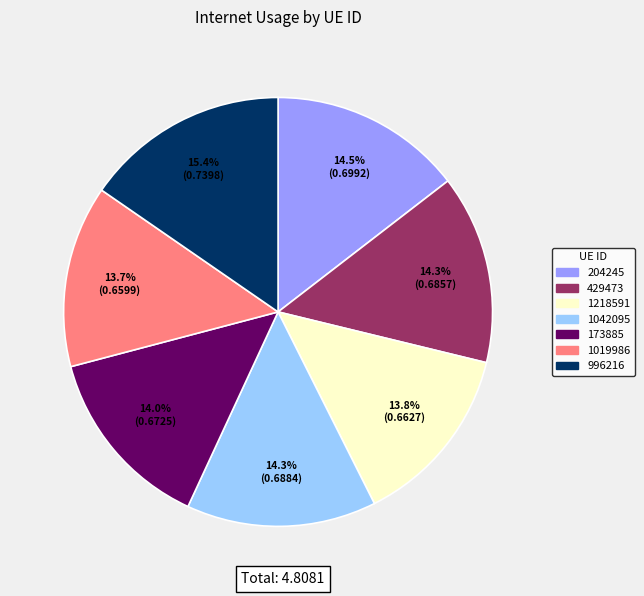

What percentage is the 996216 slice, to the nearest percent?

15%